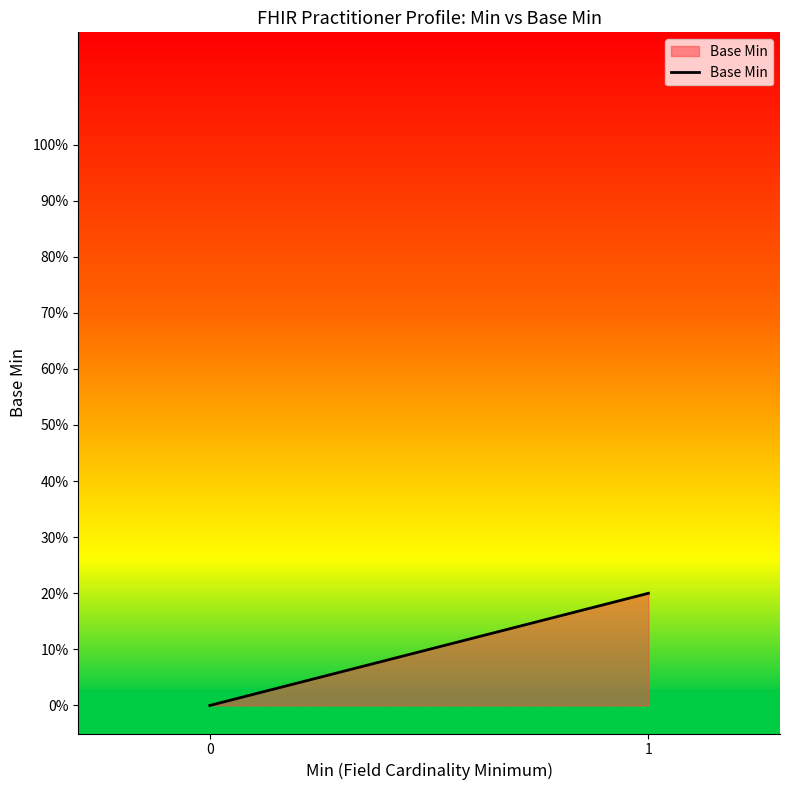

What is the difference between the values at 1 and 0?

0.2